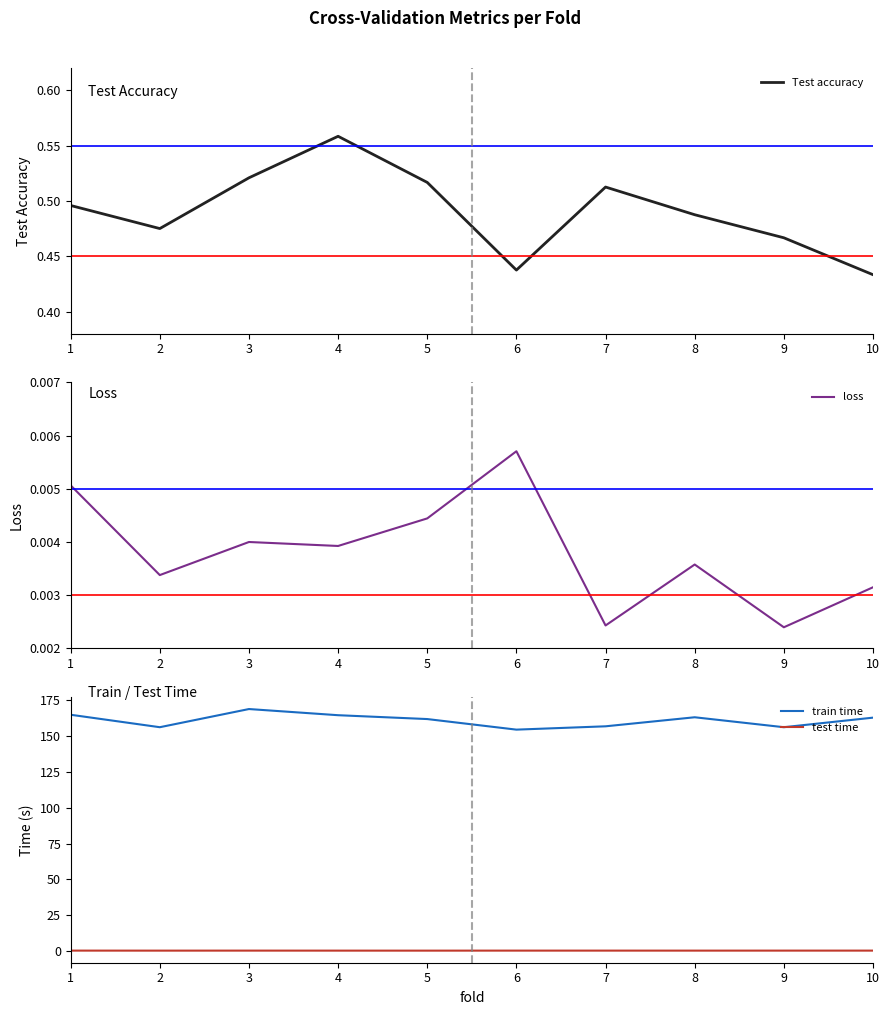

Reading left to right, what are all the values shown in this chart?

Test accuracy: 1=0.5	2=0.5	3=0.5	4=0.6	5=0.5	6=0.4	7=0.5	8=0.5	9=0.5	10=0.4
loss: 1=0.0	2=0.0	3=0.0	4=0.0	5=0.0	6=0.0	7=0.0	8=0.0	9=0.0	10=0.0
train time: 1=164.8	2=156.1	3=168.8	4=164.5	5=161.8	6=154.4	7=156.8	8=163.1	9=156.1	10=162.8
test time: 1=0.4	2=0.3	3=0.4	4=0.3	5=0.3	6=0.4	7=0.4	8=0.3	9=0.4	10=0.4